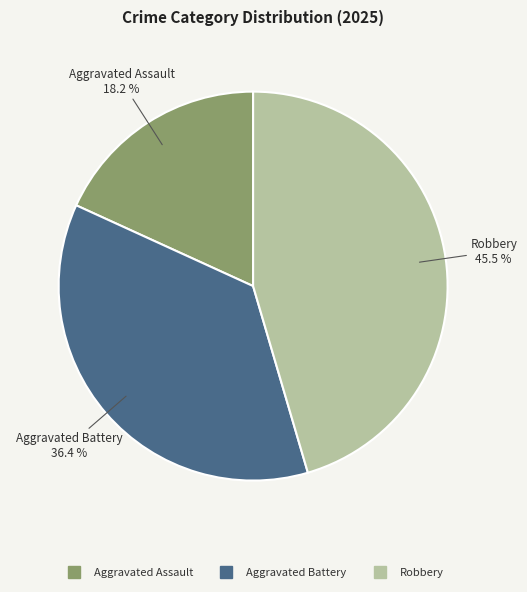

To the nearest percent, what percentage of the pie is Aggravated Assault?

18%